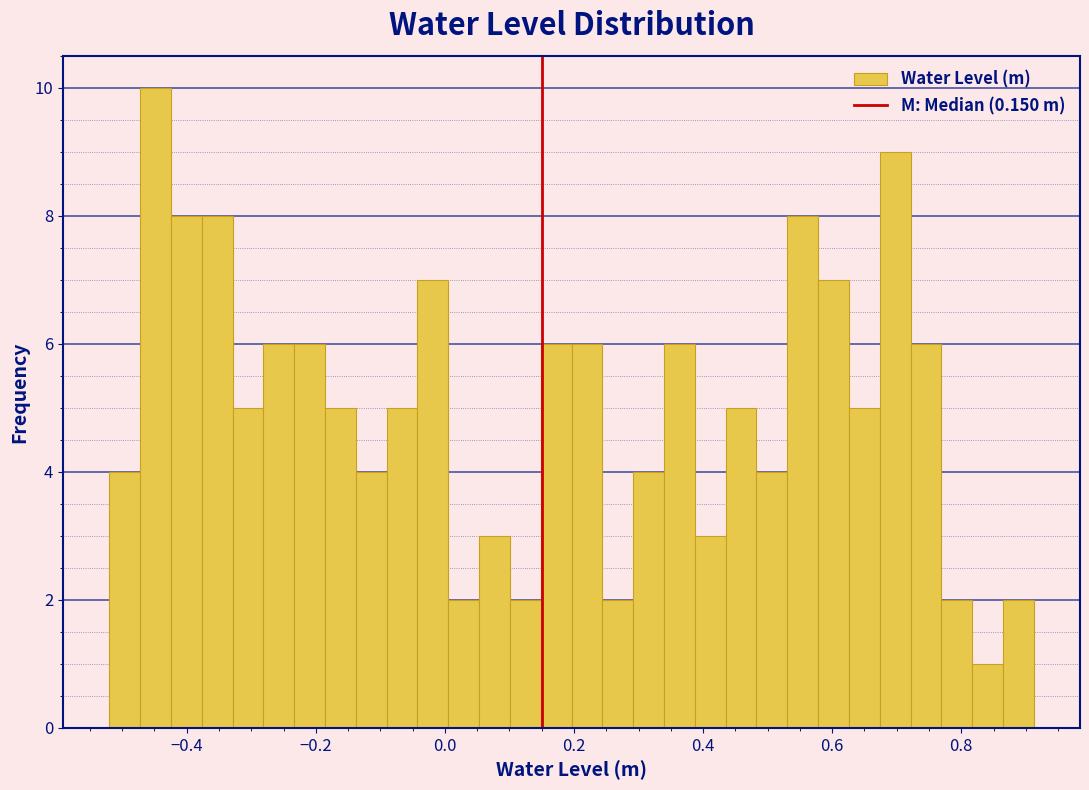

Read against the x-axis, roughly where is the centre of the tallest bar?

-0.44